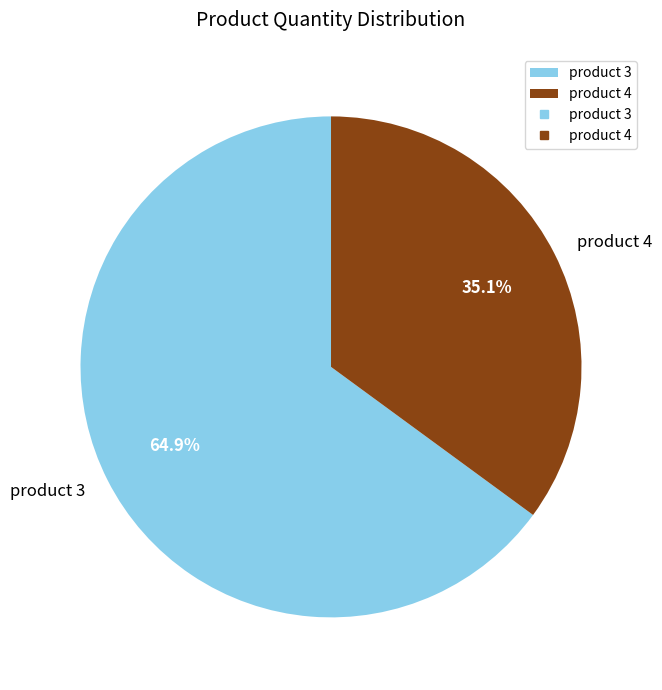

Which has a higher value, product 3 or product 4?

product 3